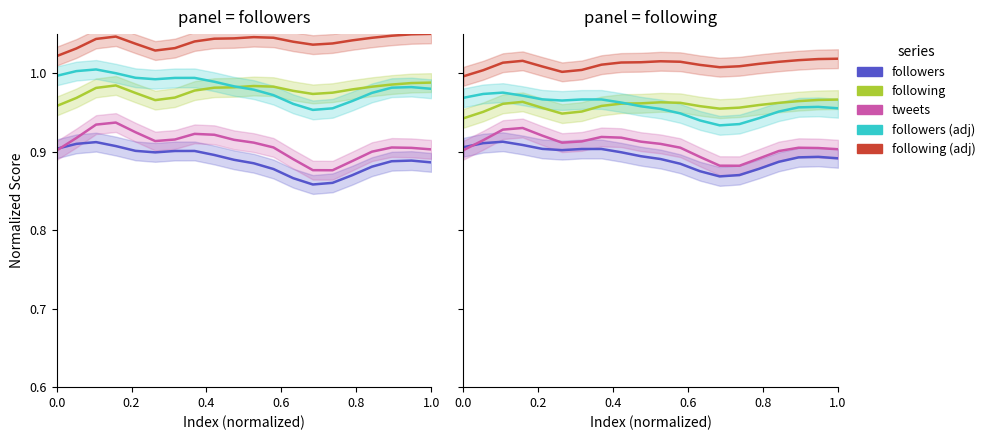

True or false: tweets and following intersect in this chart.

False